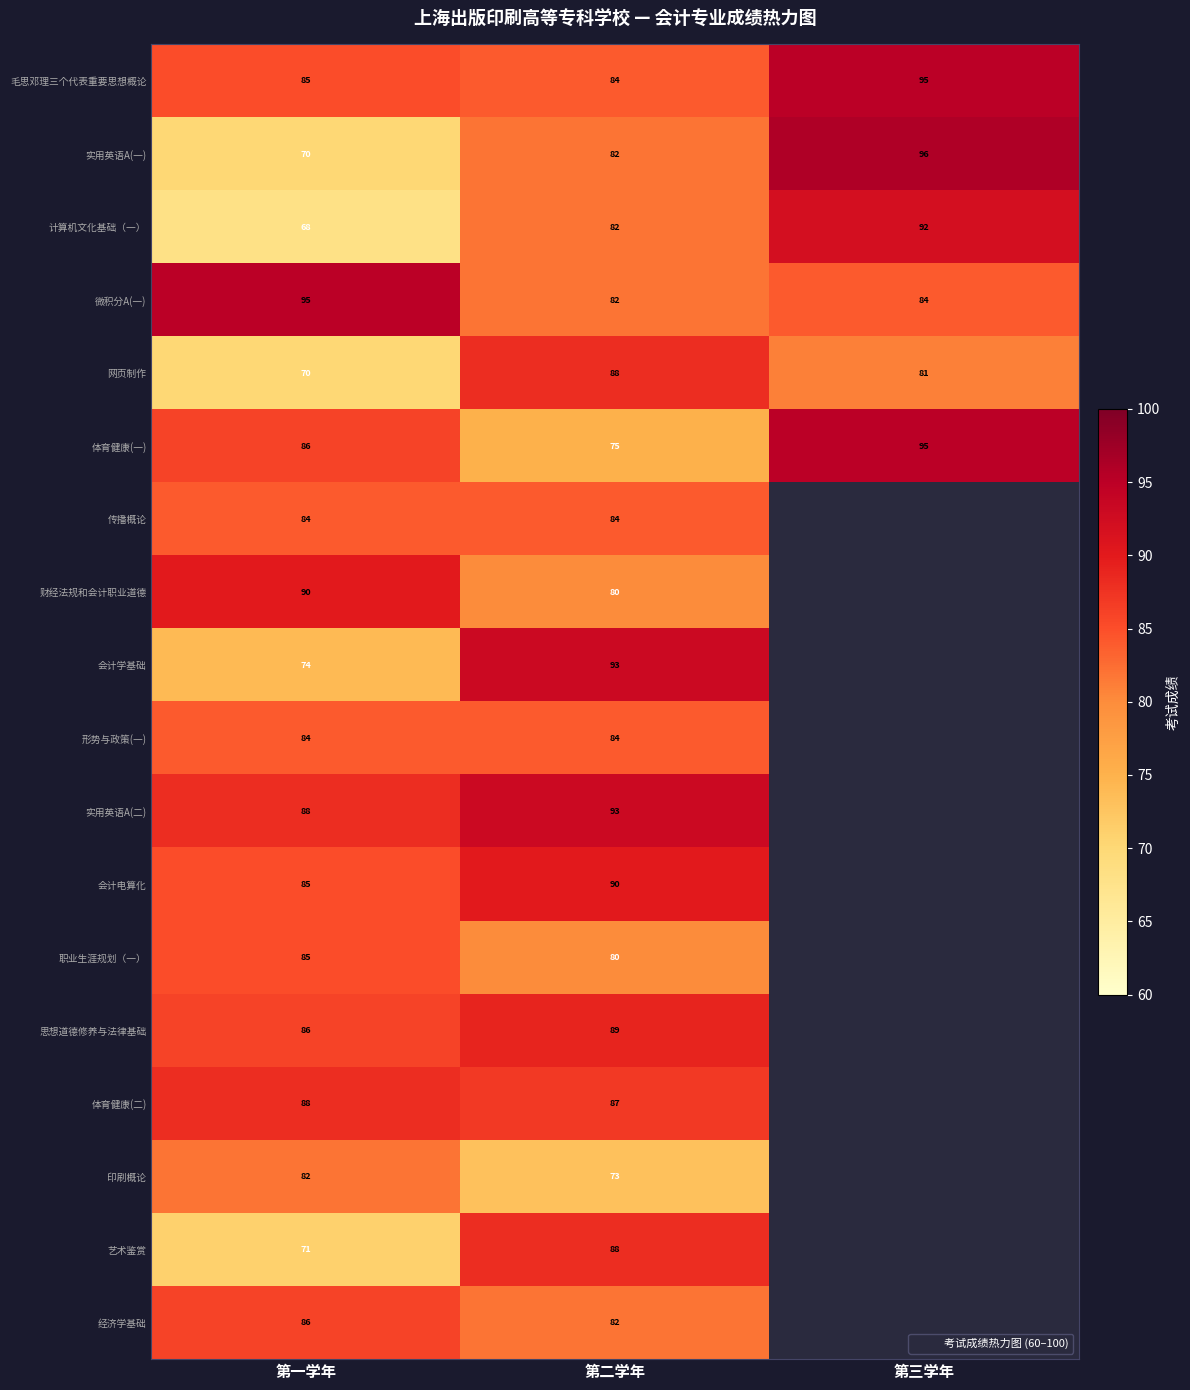

Which category has the lowest value across all series?

第一学年